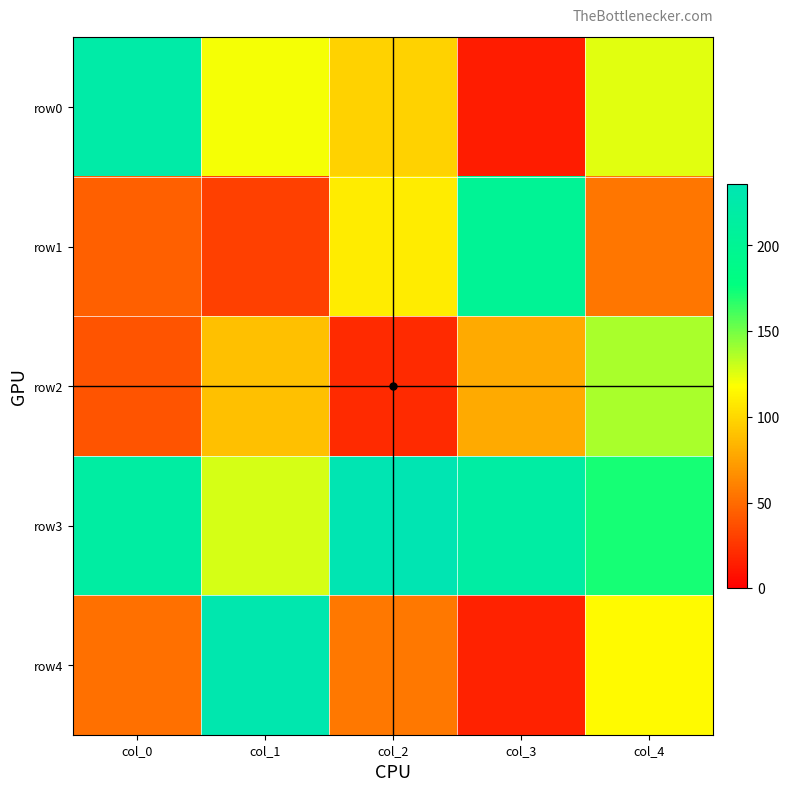

How many data points does each series have?

5